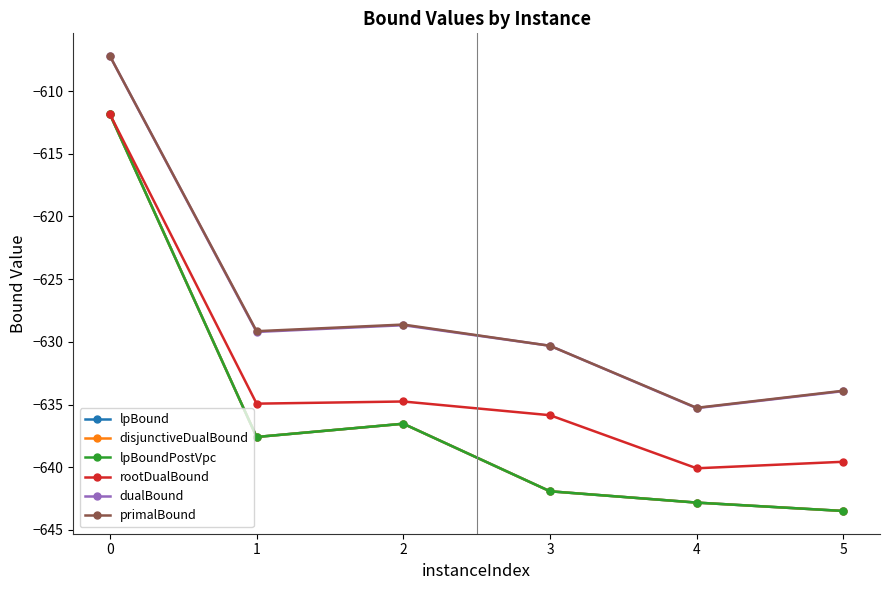

Reading left to right, what are all the values shown in this chart?

lpBound: 0=-611.9	1=-637.6	2=-636.5	3=-641.9	4=-642.8	5=-643.5
disjunctiveDualBound: 0=-611.9	1=-637.6	2=-636.5	3=-641.9	4=-642.8	5=-643.5
lpBoundPostVpc: 0=-611.9	1=-637.6	2=-636.5	3=-641.9	4=-642.8	5=-643.5
rootDualBound: 0=-611.9	1=-634.9	2=-634.8	3=-635.9	4=-640.1	5=-639.6
dualBound: 0=-607.2	1=-629.2	2=-628.7	3=-630.3	4=-635.3	5=-633.9
primalBound: 0=-607.2	1=-629.2	2=-628.6	3=-630.3	4=-635.3	5=-633.9